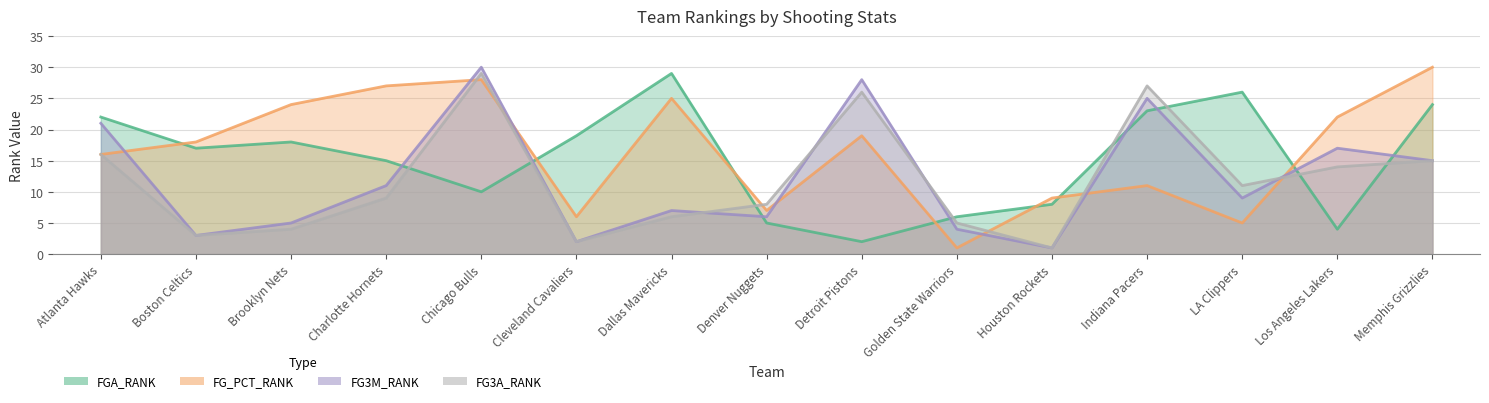

How many data points in FG3M_RANK are above 9?

7